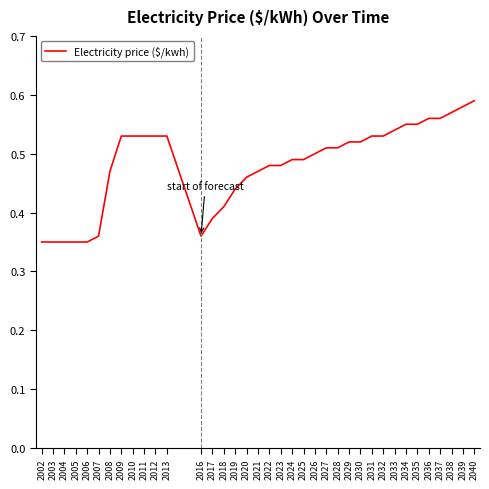

What is the difference between the second highest and second lowest values?

0.2